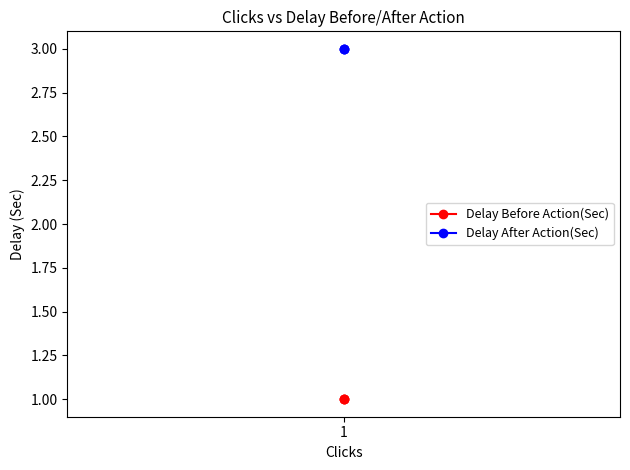

Which series has the largest total across all categories?

Delay After Action(Sec)